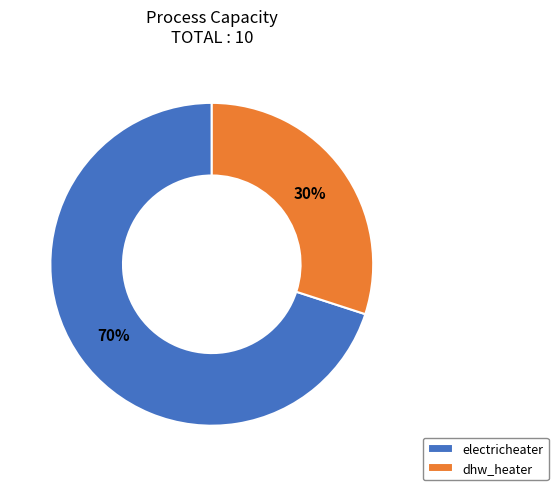

To the nearest percent, what portion does dhw_heater represent?

30%